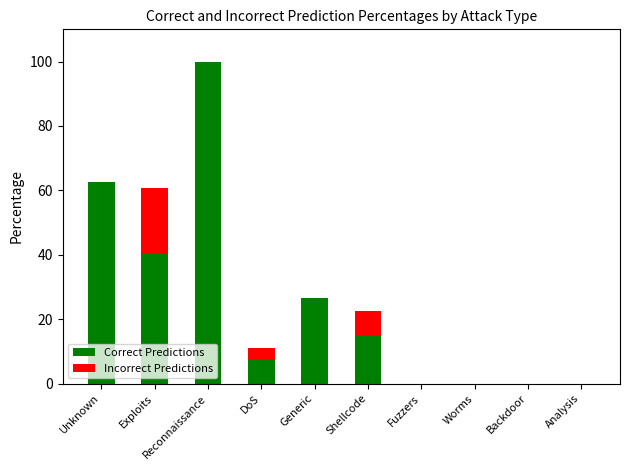

Which category has the highest value in the Correct Predictions series?

Reconnaissance